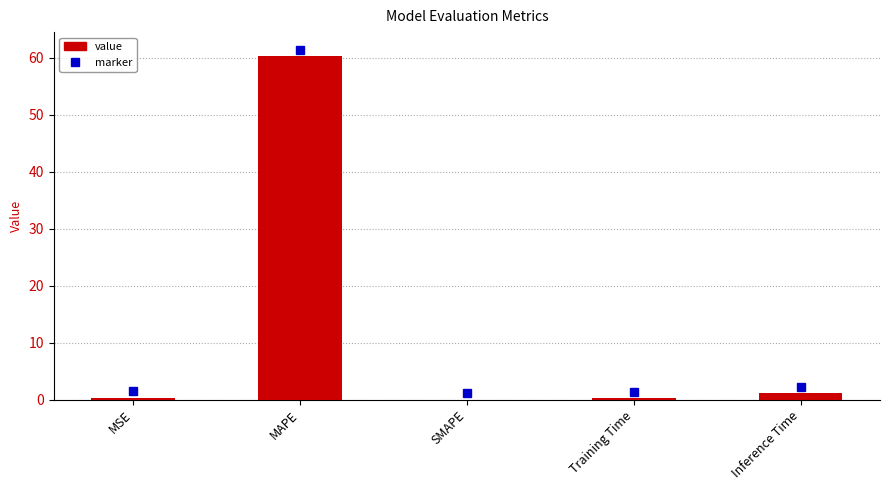

What is the sum of the values at Inference Time and SMAPE?

1.1